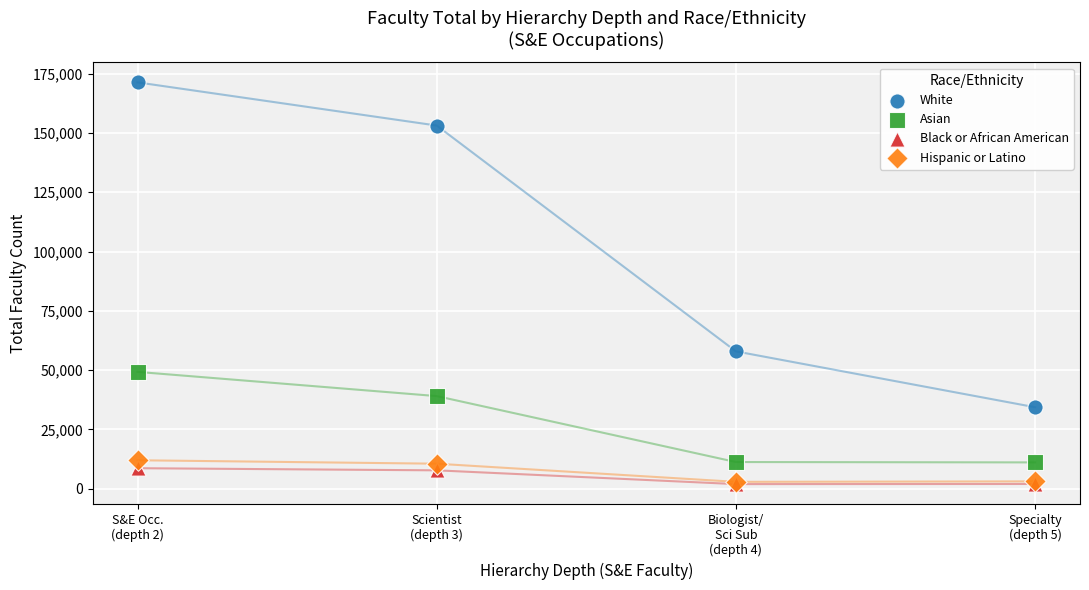

Across all series, what Y value is closest to 86625?

57900